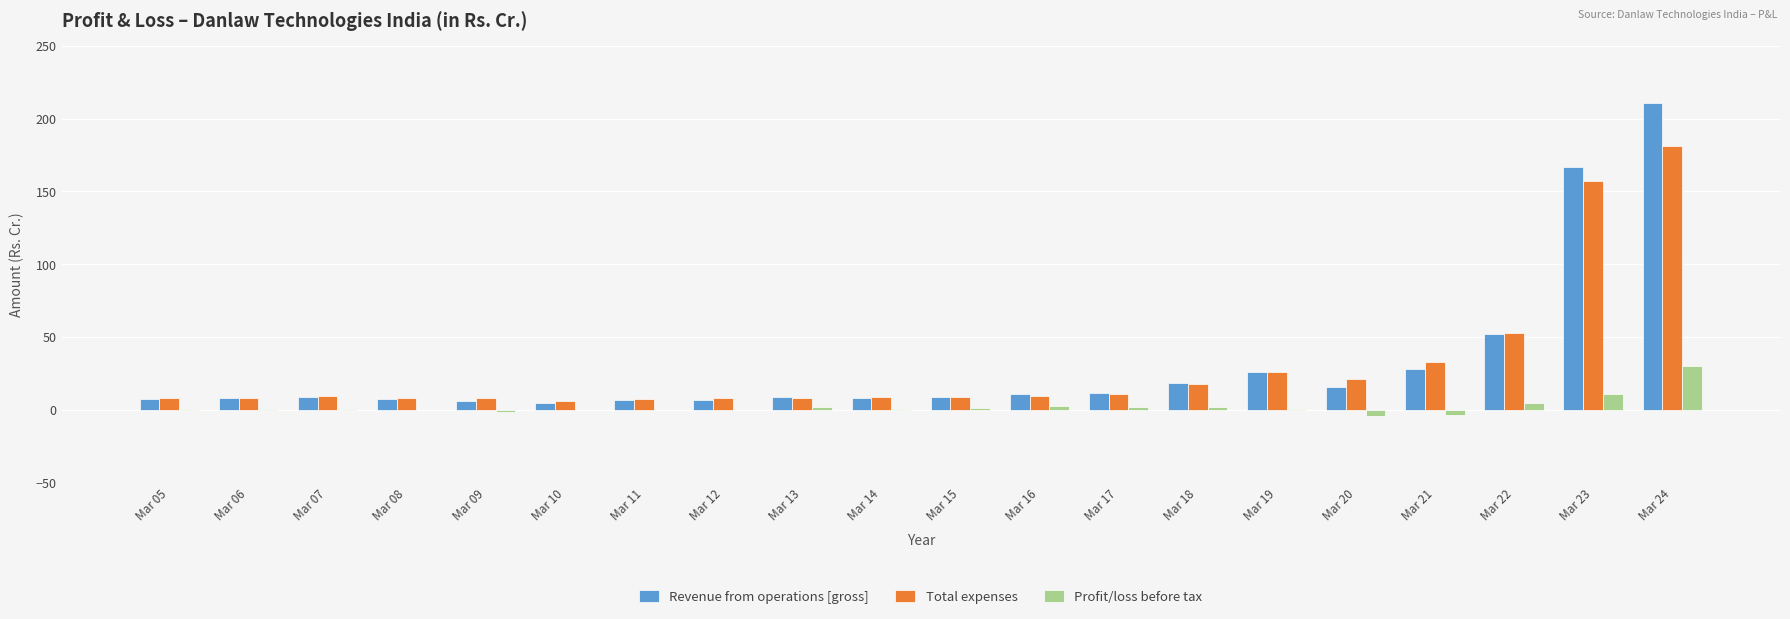

Is it true that Total expenses equals 8.9 at Mar 14?

True